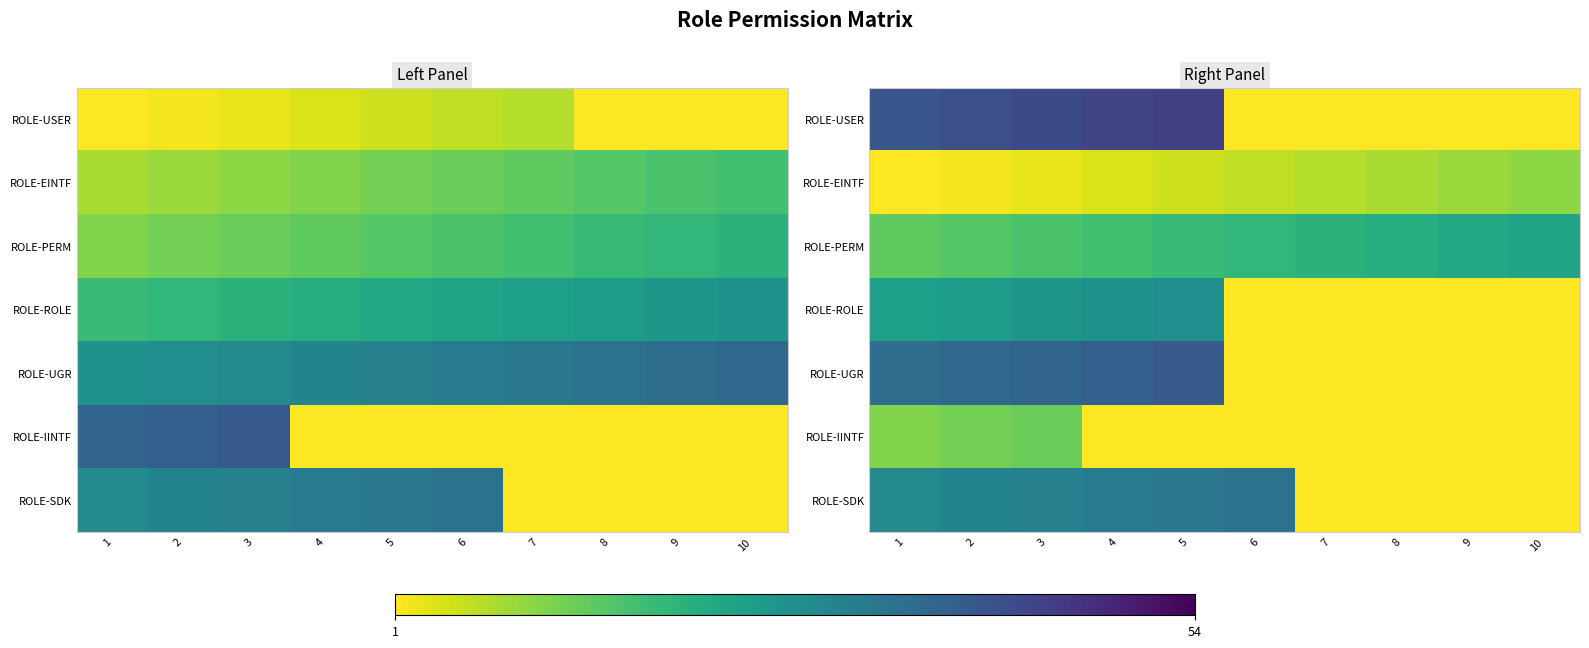

What is the difference between the maximum and second lowest values in the ROLE-PERM series?

8